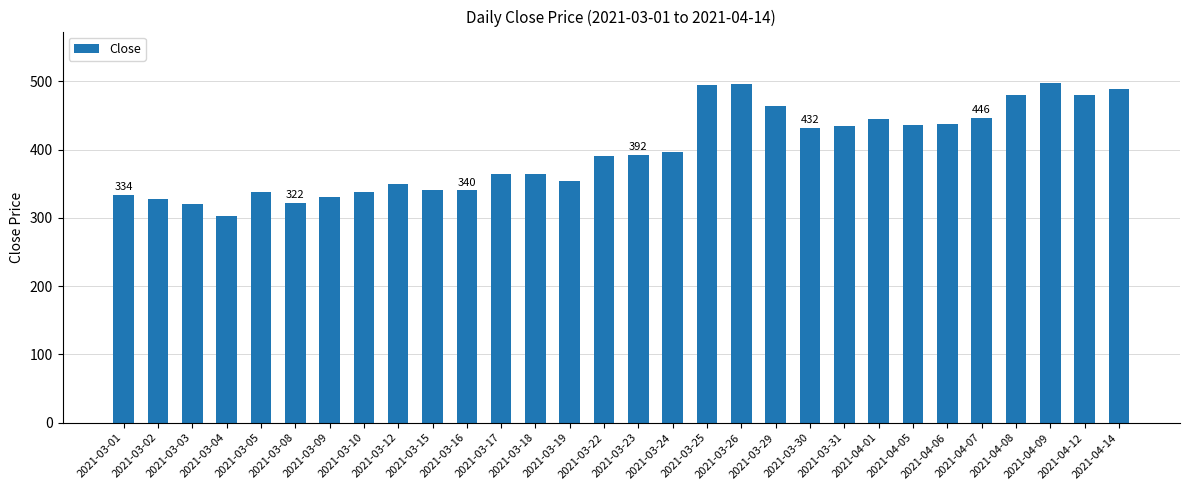

What is the average value?

398